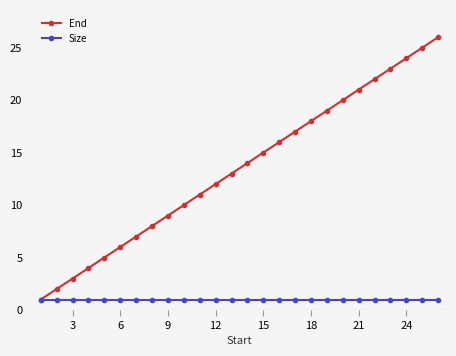

List the series in order of their peak value, highest first.

End, Size